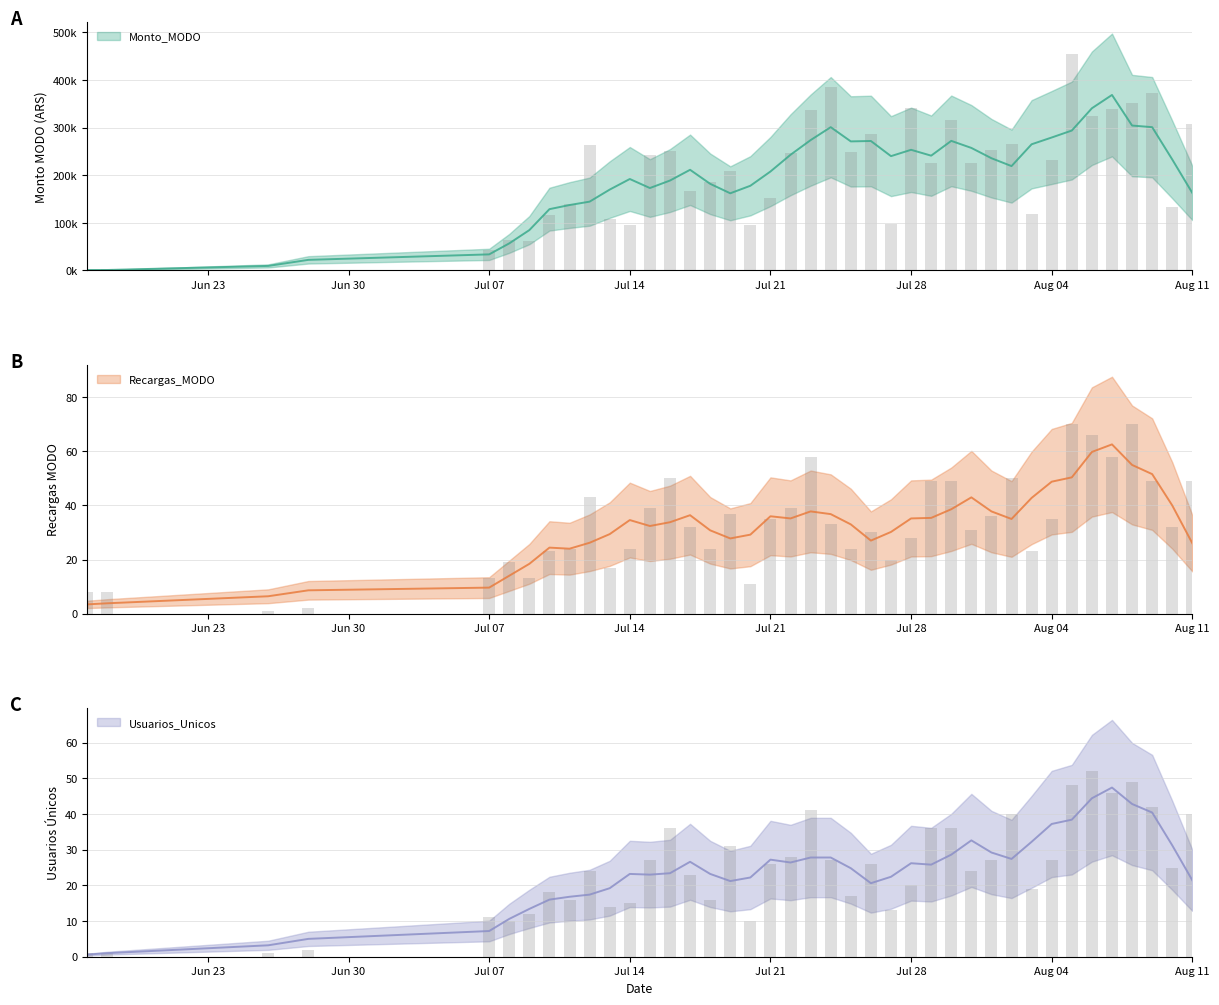

What is the label of the 17th bar from the left?

2025-07-19